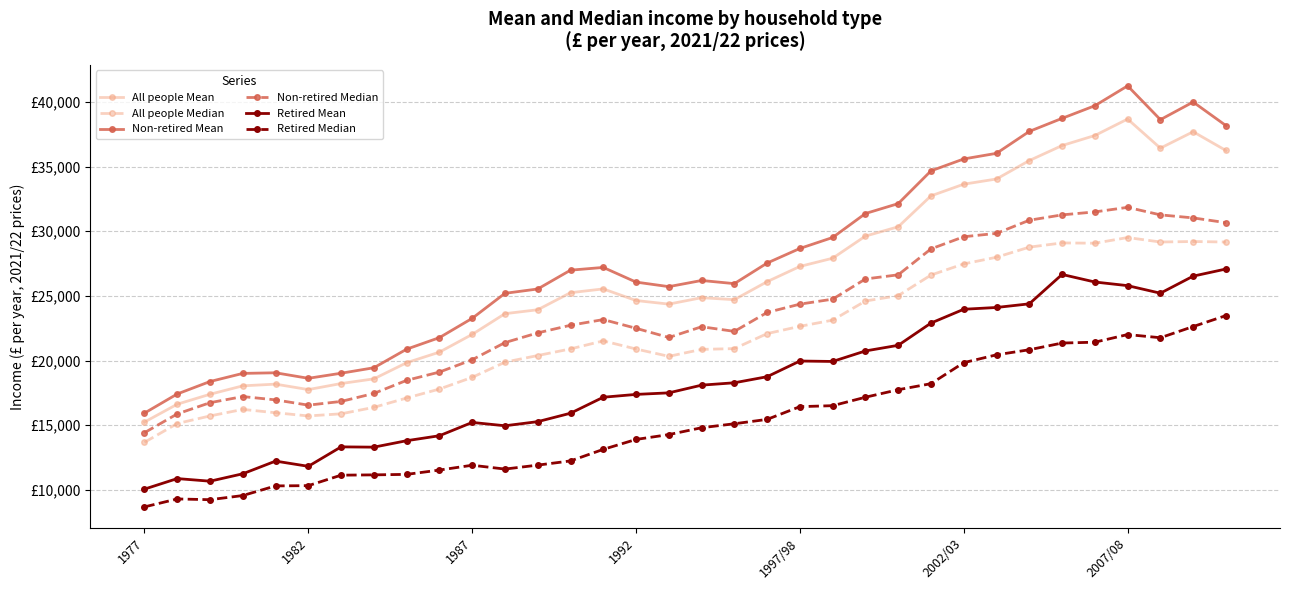

What are all the series names shown in the legend?

All people Mean, All people Median, Non-retired Mean, Non-retired Median, Retired Mean, Retired Median